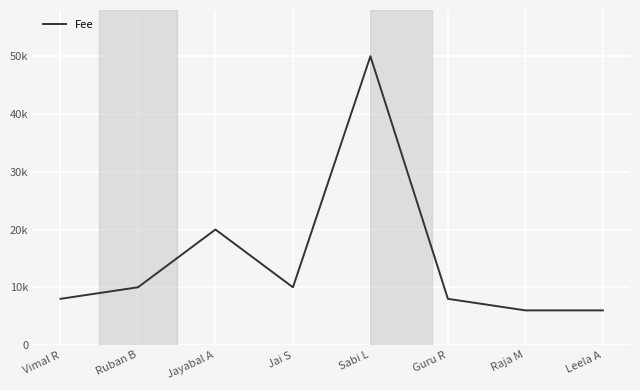

Does the chart display data point markers on the line(s)?

No